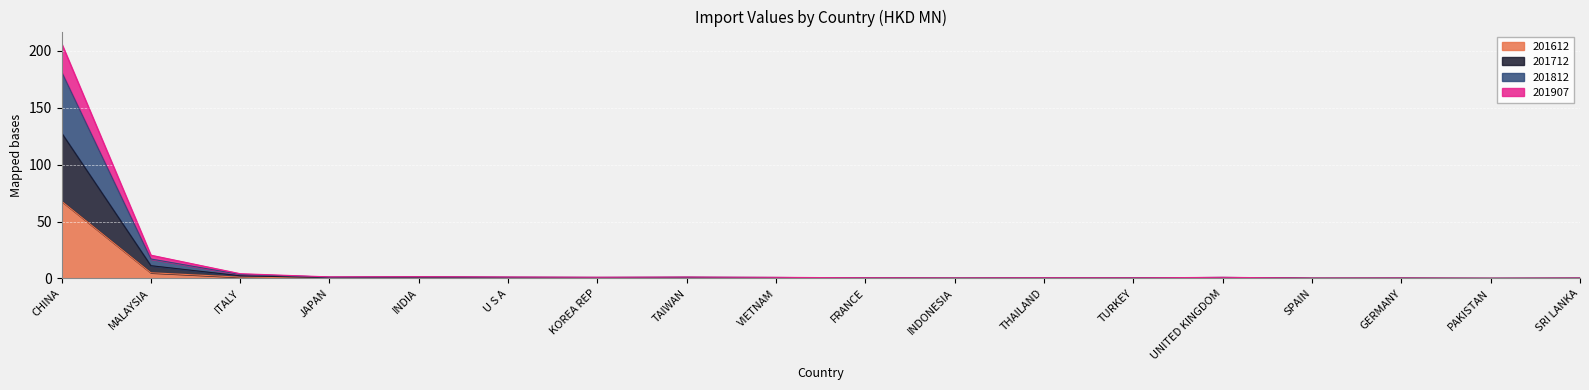

Which category has the highest value in the 201612 series?

CHINA